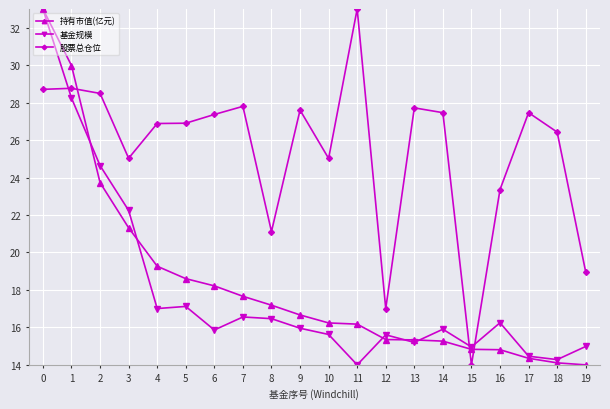

Between which two adjacent categories do 持有市值(亿元) and 股票总仓位 first intersect?

1 and 2